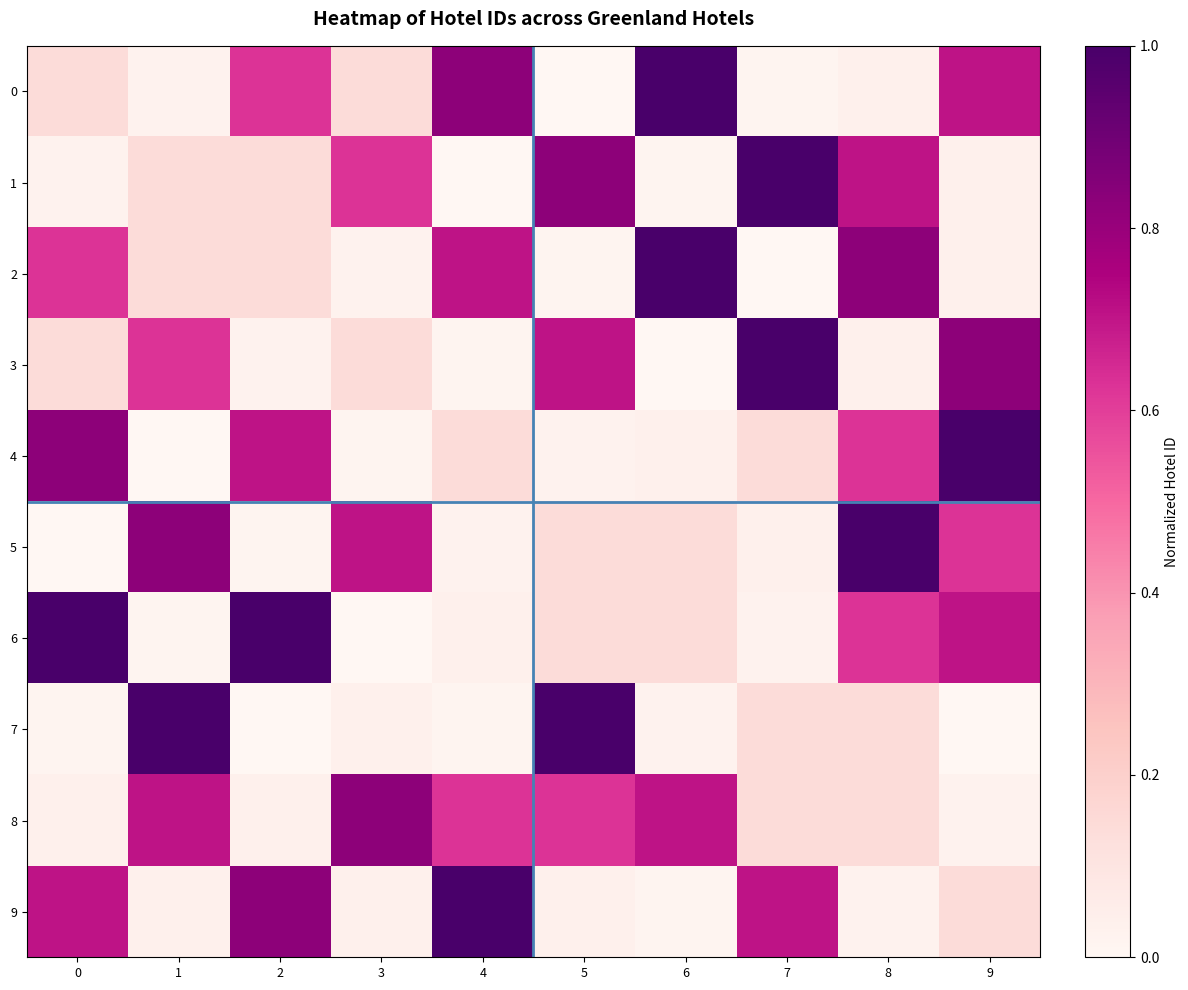

At how many categories does at least one series exceed 0?

10